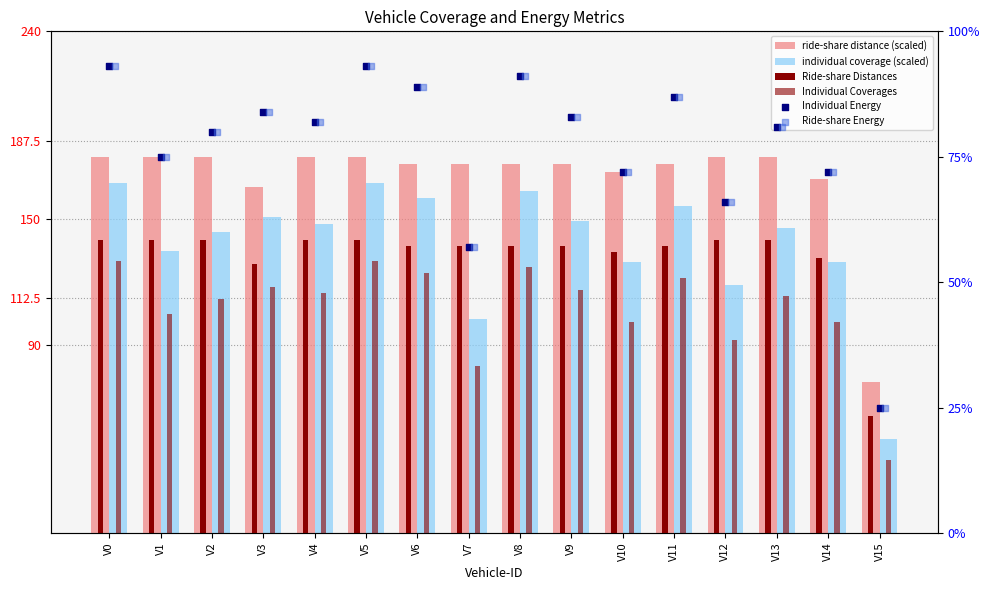

Is the value of individual coverage (scaled) at V3 greater than the value of Ride-share Energy at V6?

Yes